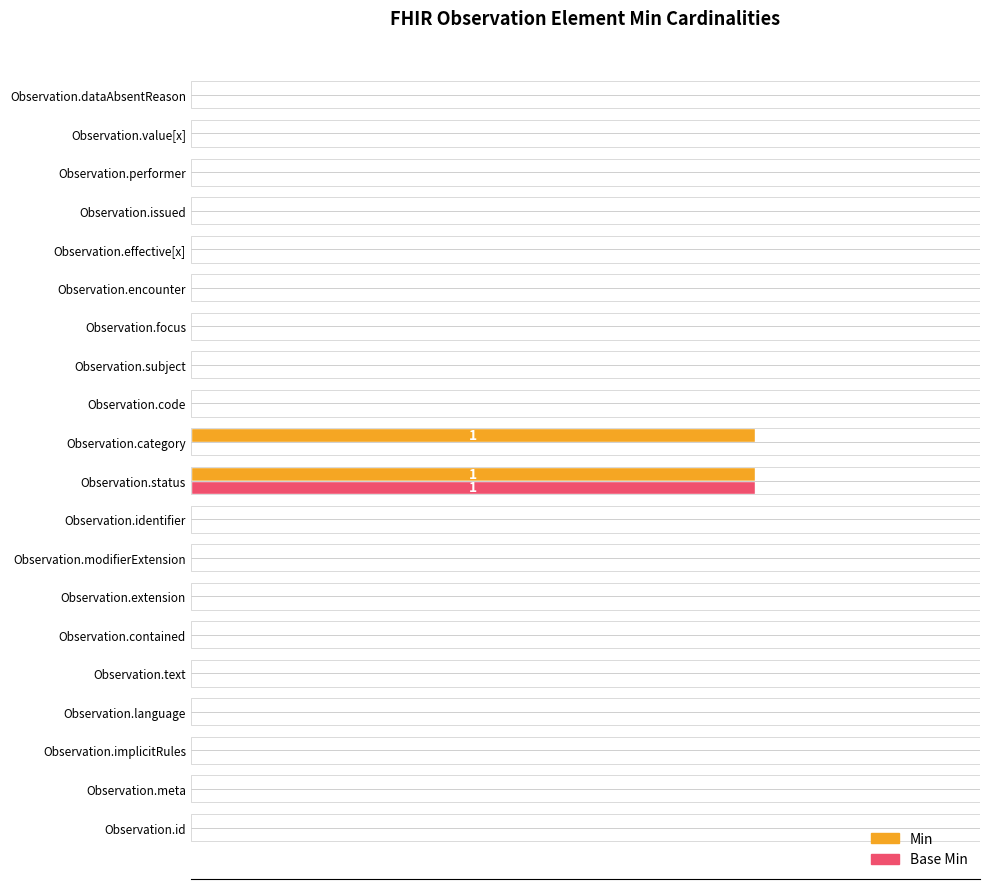

Reading left to right, what are all the values shown in this chart?

Min: 0	0	0	0	0	0	0	0	0	1	1	0	0	0	0	0	0	0	0	0
Base Min: 0	0	0	0	0	0	0	0	0	1	0	0	0	0	0	0	0	0	0	0